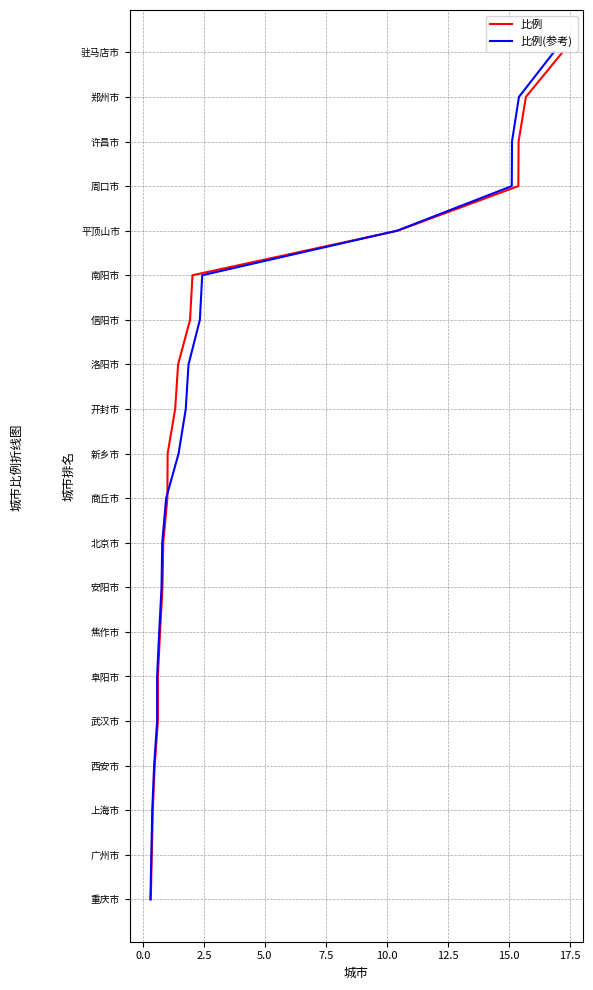

What are all the series names shown in the legend?

比例, 比例(参考)